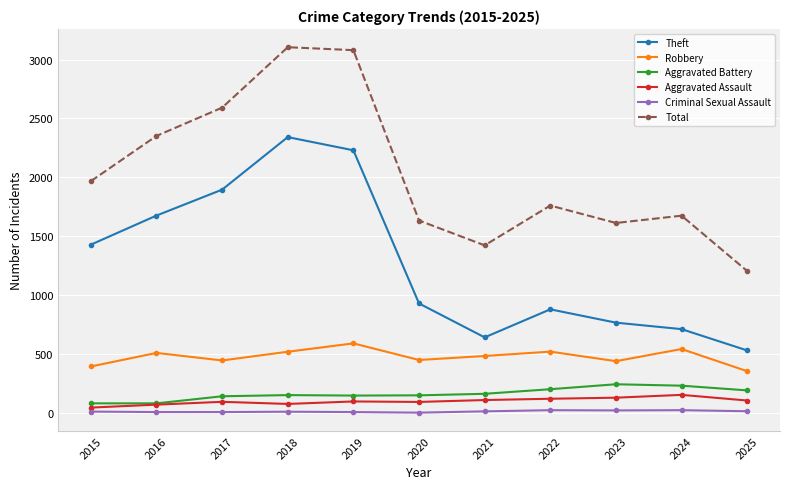

Is it true that Theft equals 531 at 2025?

True